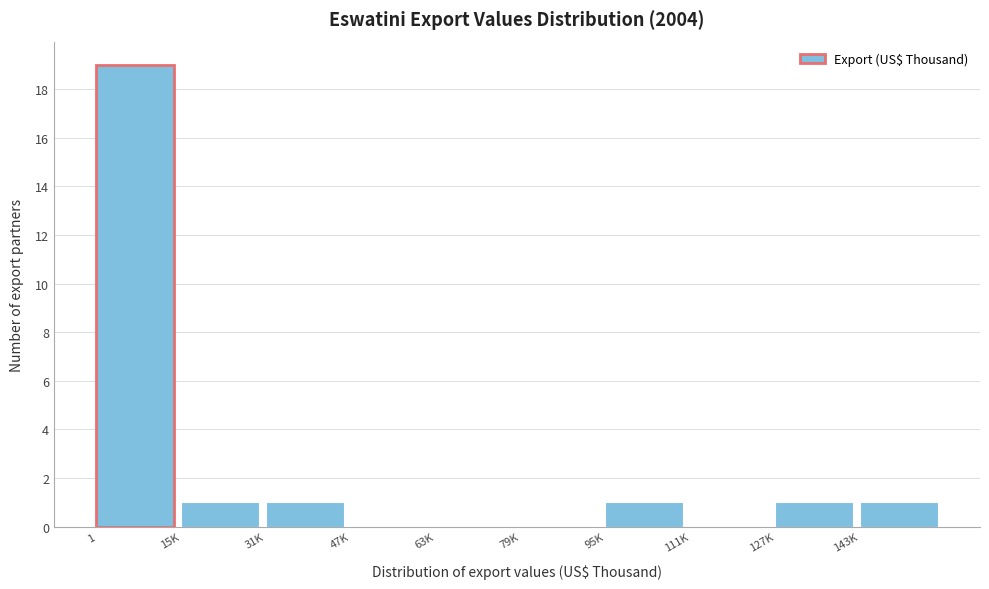

Reading left to right, extract all data points from this chart.

1=19	15K=1	31K=1	47K=0	63K=0	79K=0	95K=1	111K=0	127K=1	143K=1